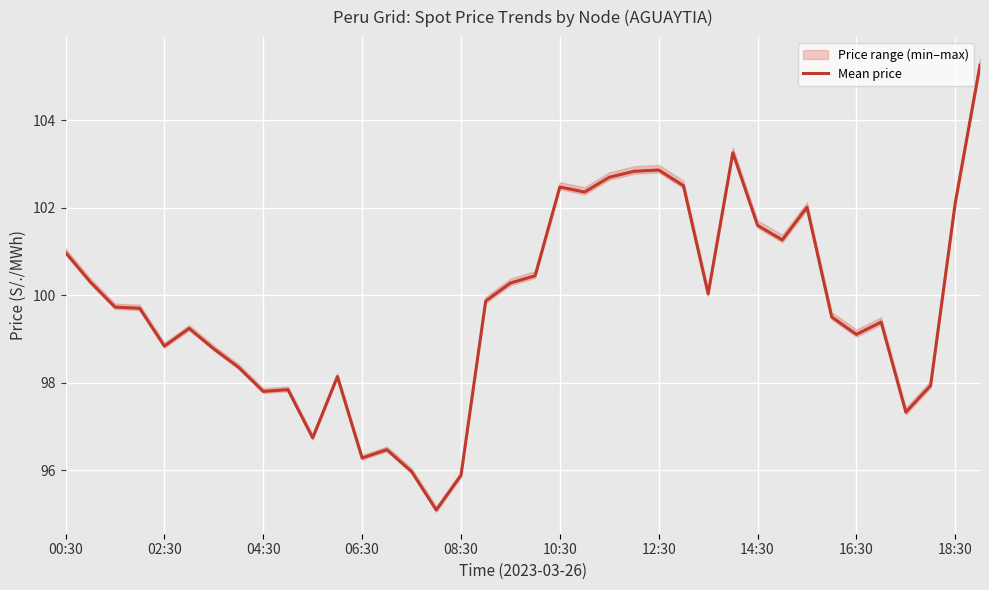

What position from the left is 18?

19